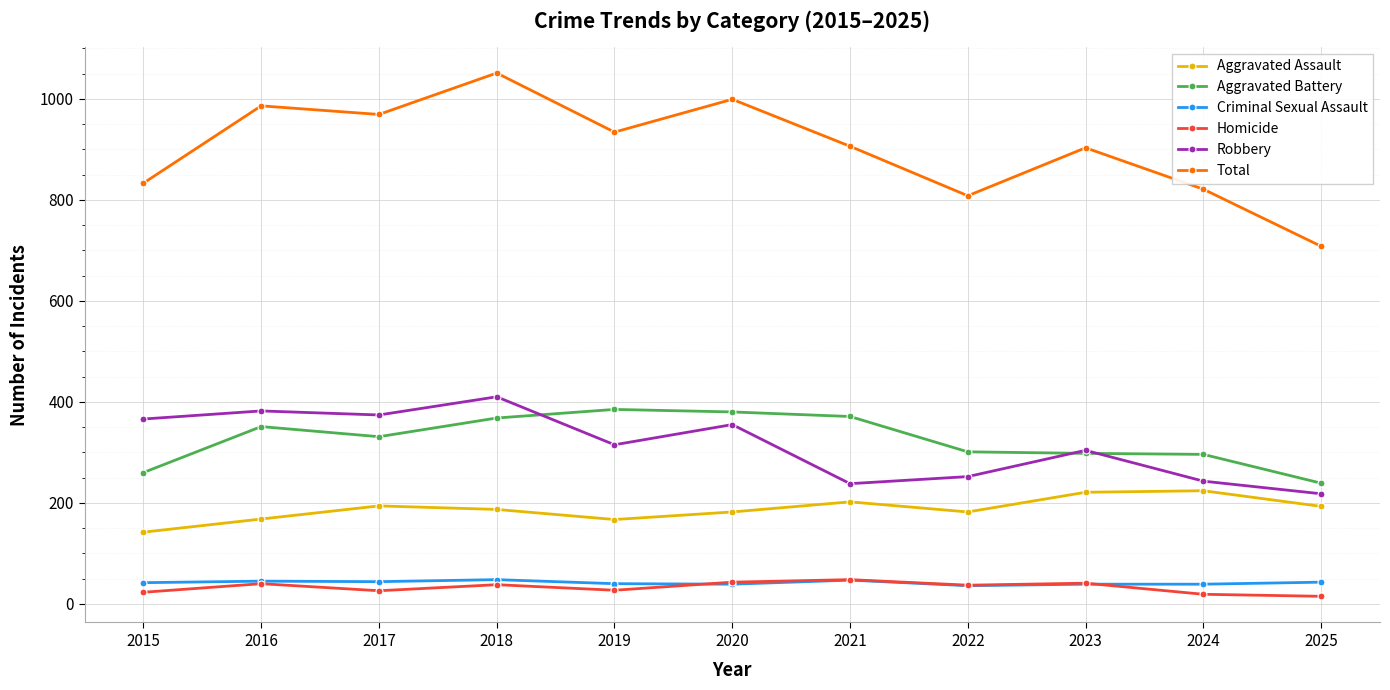

What is the difference between the second highest and second lowest values in the Aggravated Battery series?

120